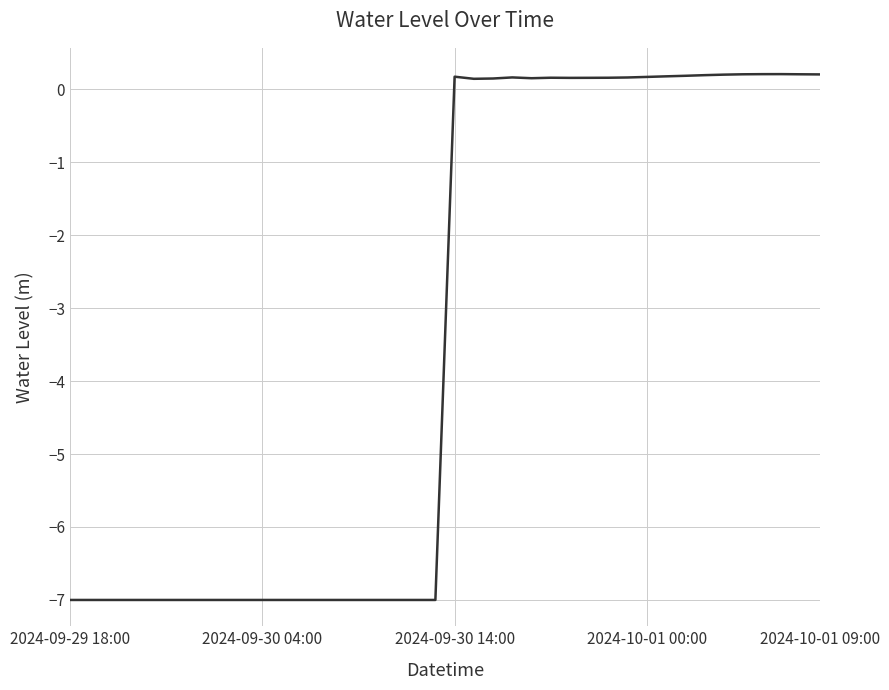

How many lines are shown in the chart?

1